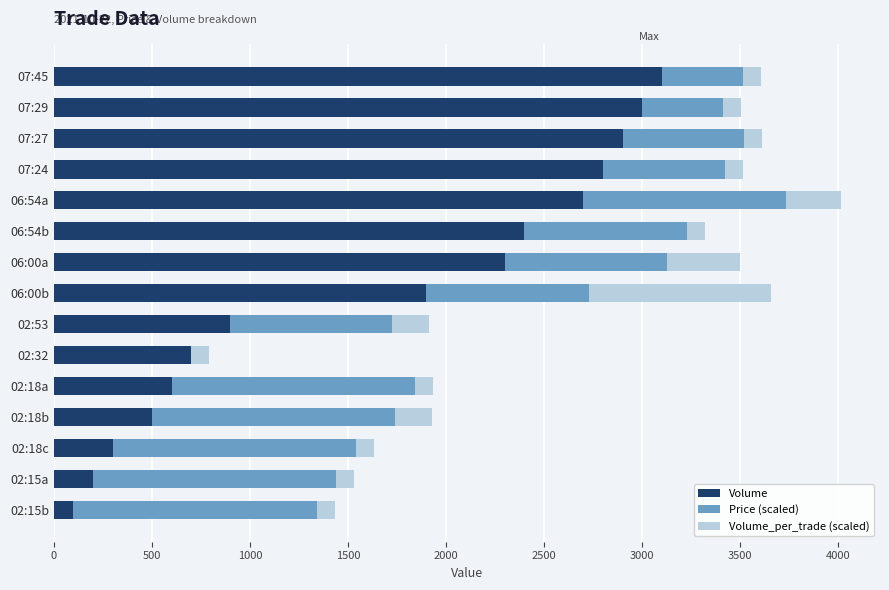

What is the total value across all series at 02:18b?

1926.0